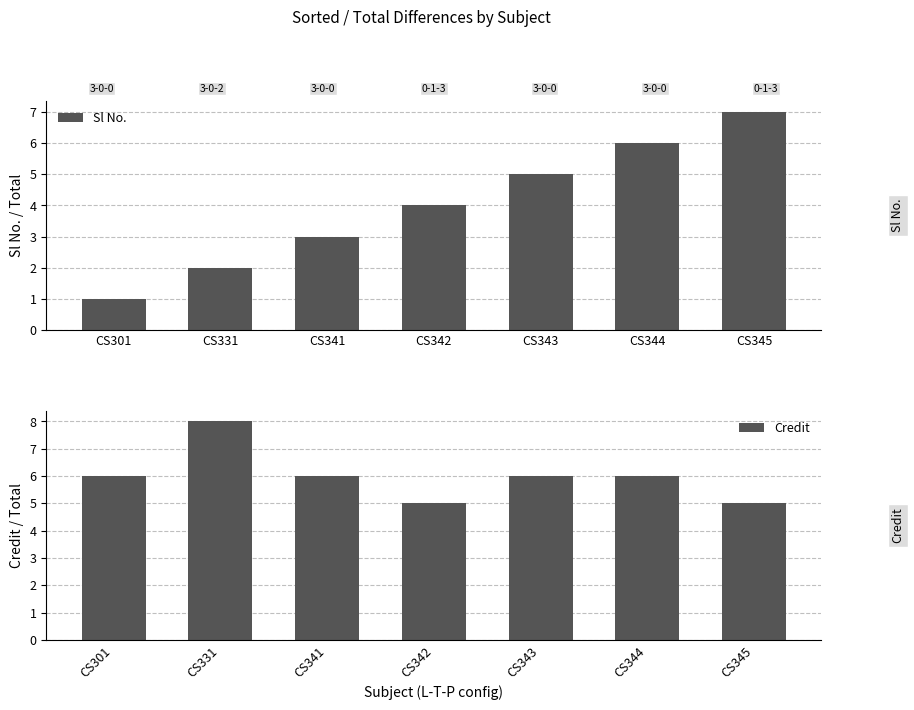

True or false: Sl No. has a value of 5 at CS341.

False